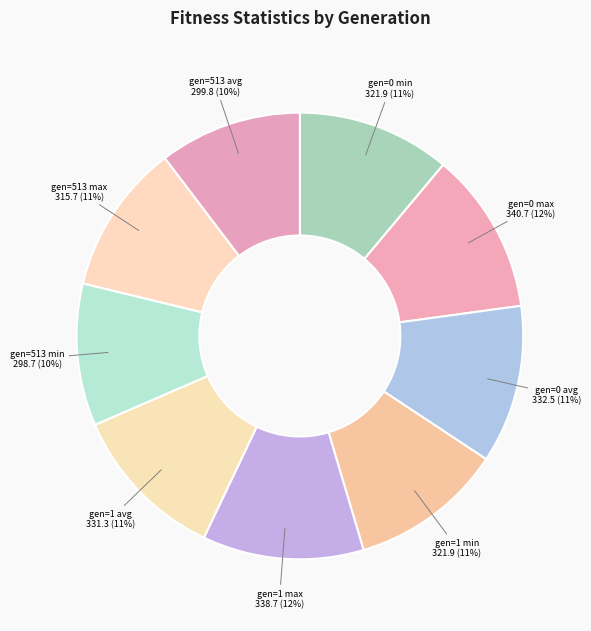

What percentage is the gen=1 min slice, to the nearest percent?

11%